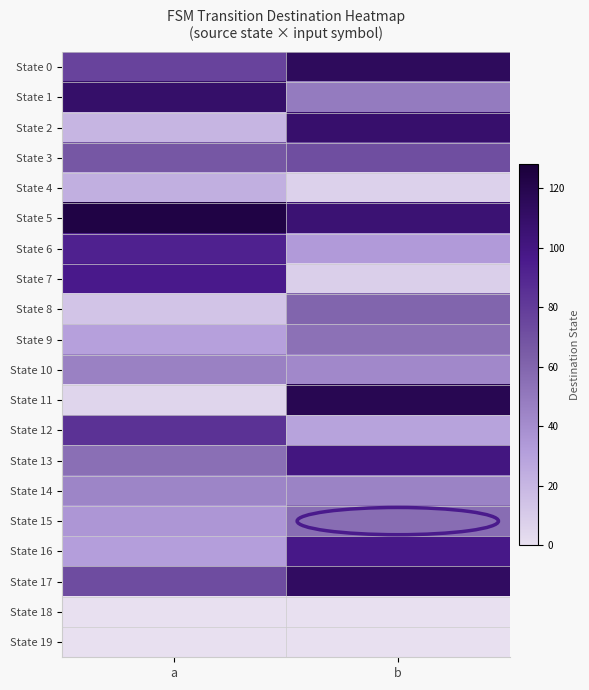

Reading right to left, transcribe all the data shown in this chart.

State 0: b=114	a=76
State 1: b=49	a=109
State 2: b=108	a=20
State 3: b=71	a=67
State 4: b=7	a=23
State 5: b=105	a=123
State 6: b=33	a=92
State 7: b=8	a=96
State 8: b=60	a=13
State 9: b=54	a=30
State 10: b=42	a=46
State 11: b=118	a=5
State 12: b=29	a=84
State 13: b=100	a=55
State 14: b=45	a=44
State 15: b=56	a=35
State 16: b=97	a=31
State 17: b=112	a=72
State 18: b=0	a=0
State 19: b=0	a=0